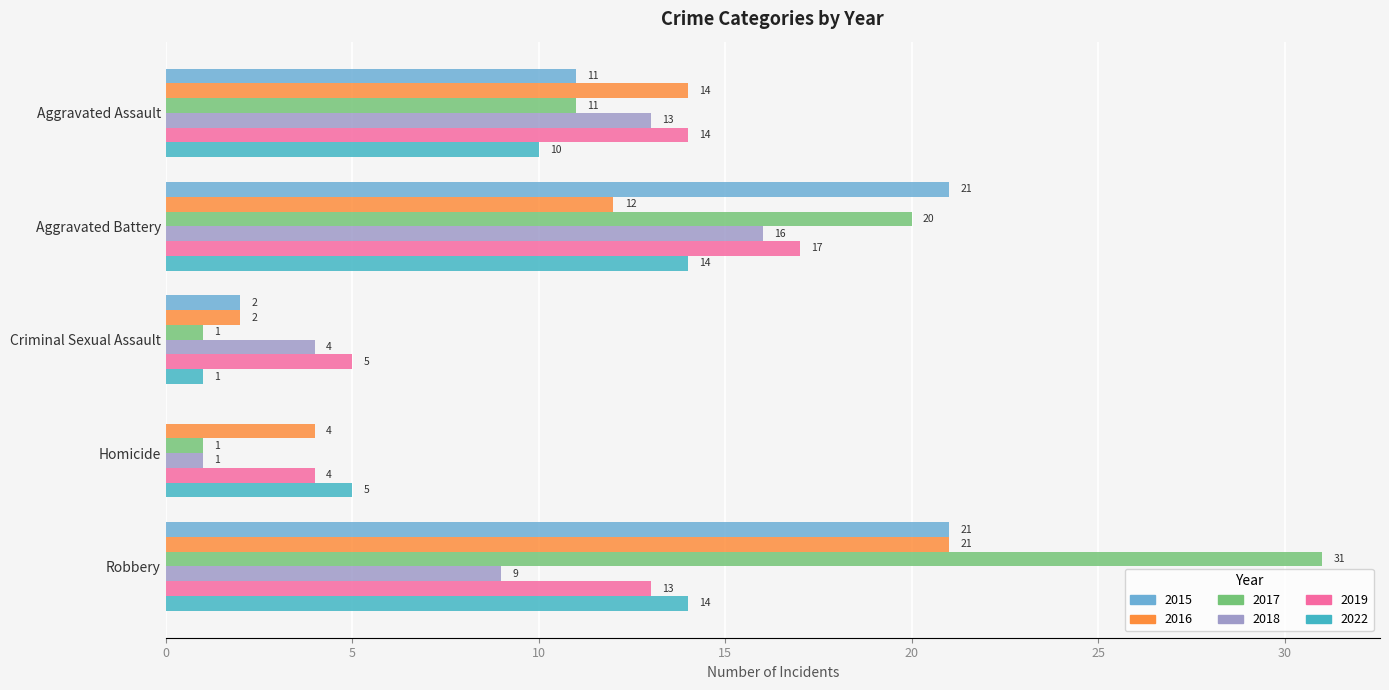

What is the sum of all 2017 values?

64